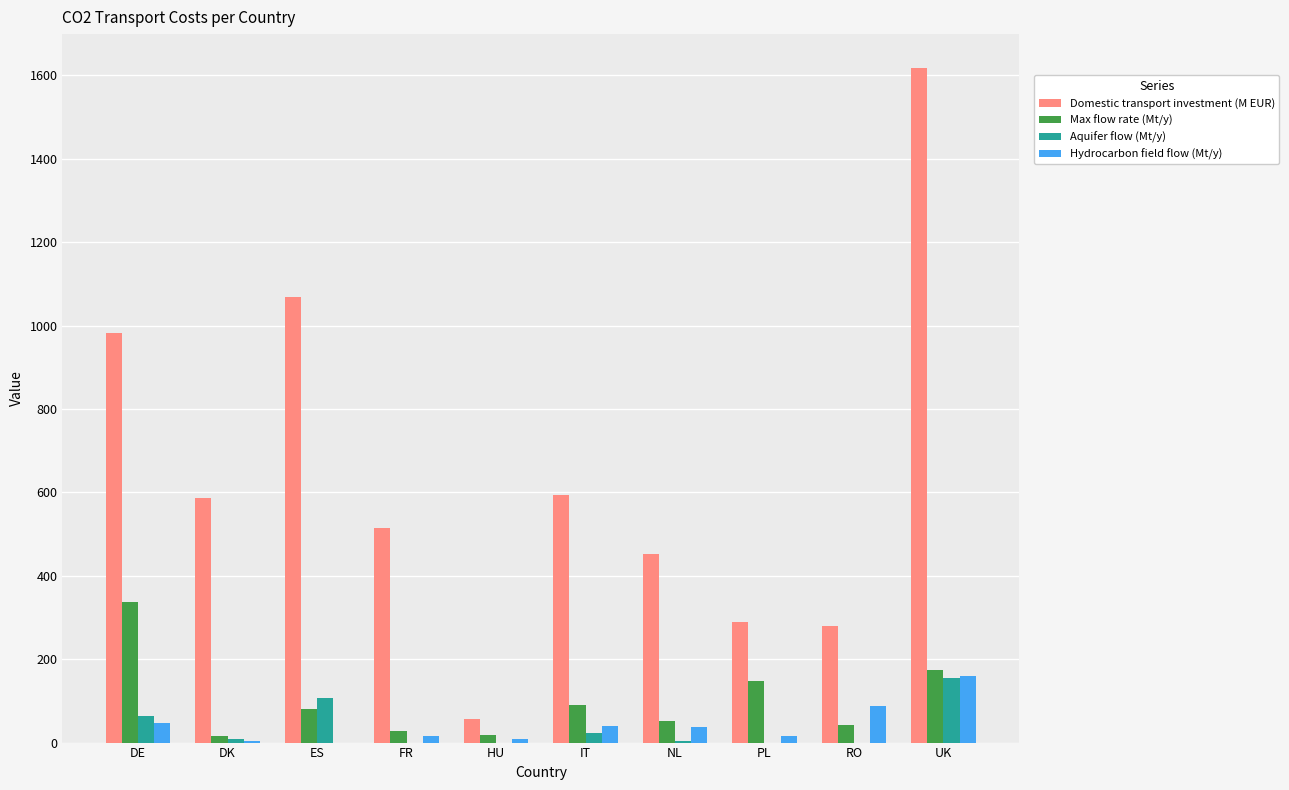

What are all the series names shown in the legend?

Domestic transport investment (M EUR), Max flow rate (Mt/y), Aquifer flow (Mt/y), Hydrocarbon field flow (Mt/y)